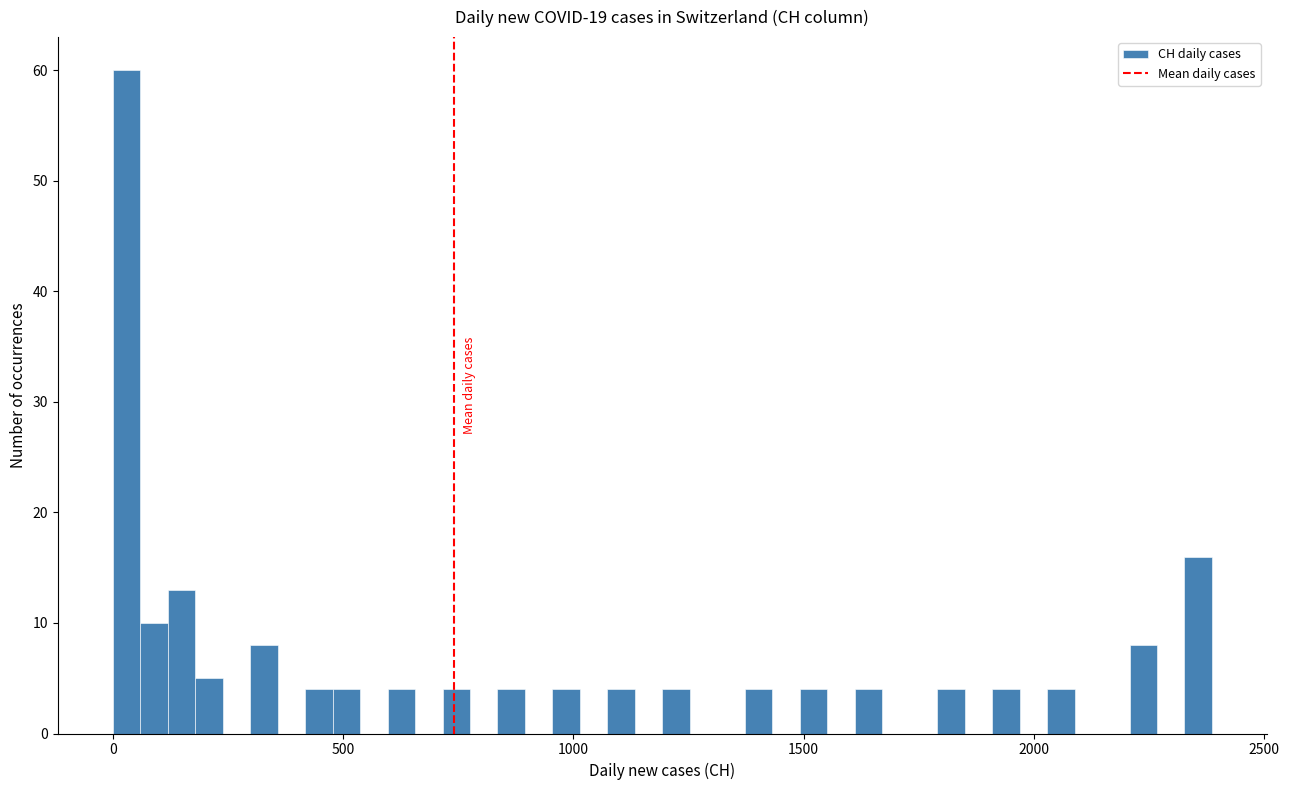

Around what value on the x-axis is the tallest bar? Give the approximate position of its centre, as read against the axis.

50